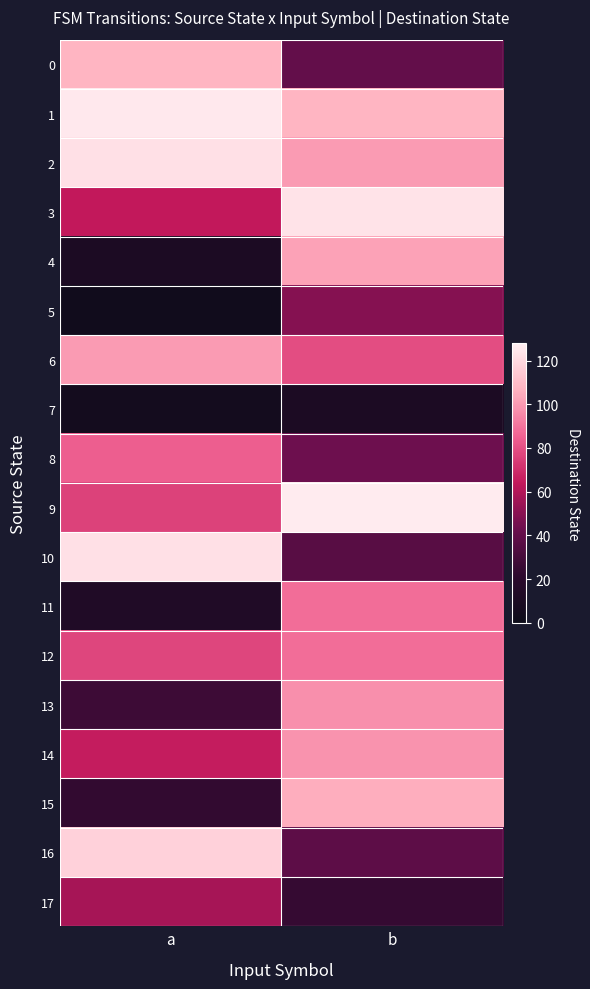

How many distinct data groups are displayed?

18